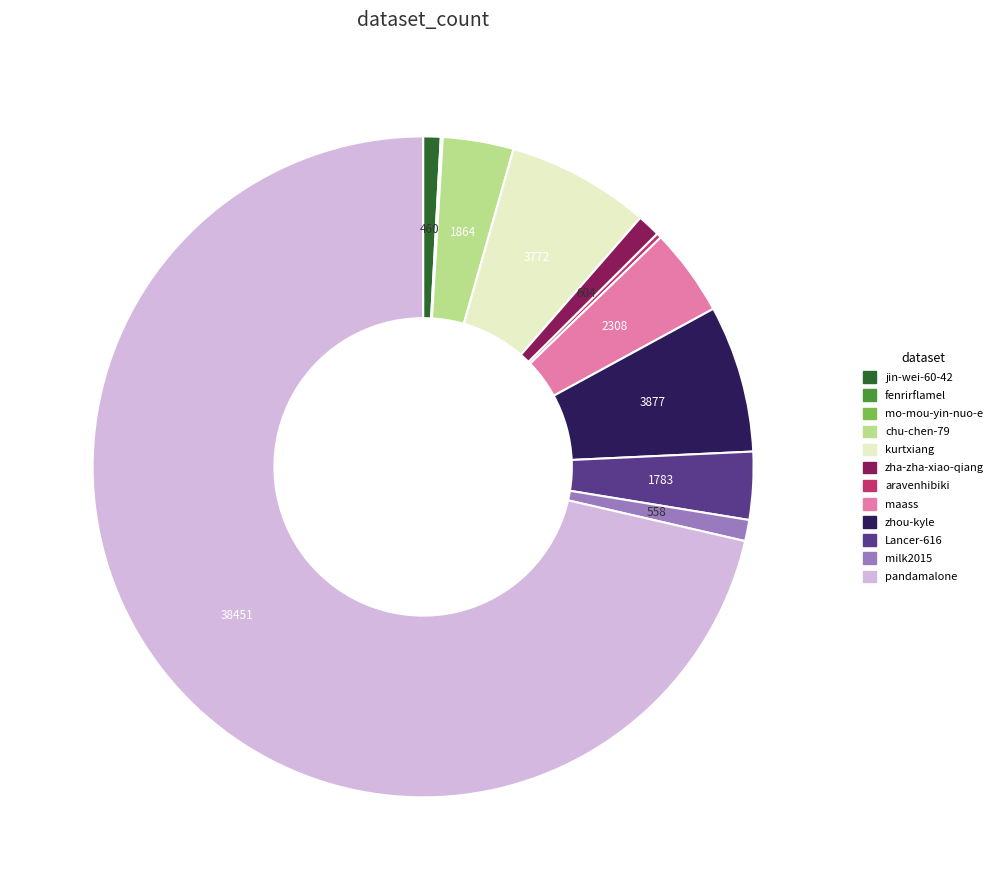

Is the sum of jin-wei-60-42 and pandamalone greater than half?

Yes